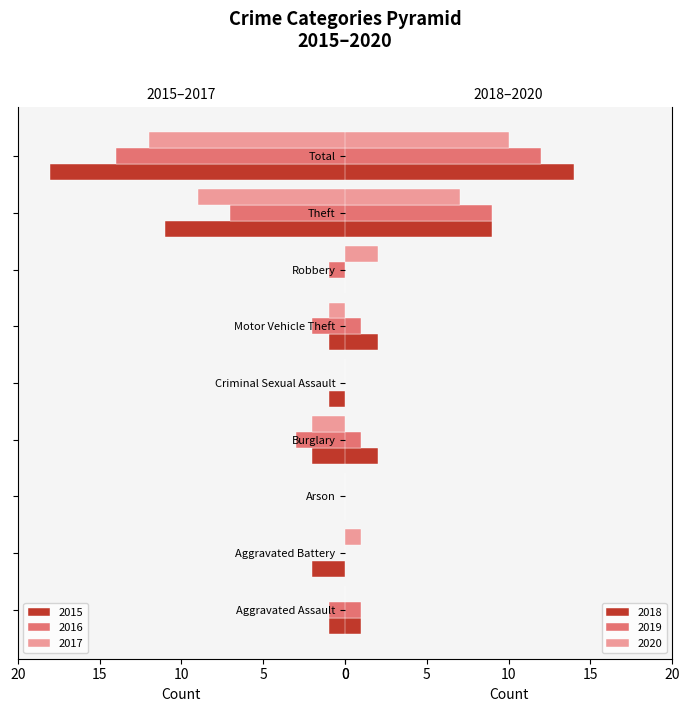

How many negative values does the 2015 series have?

7